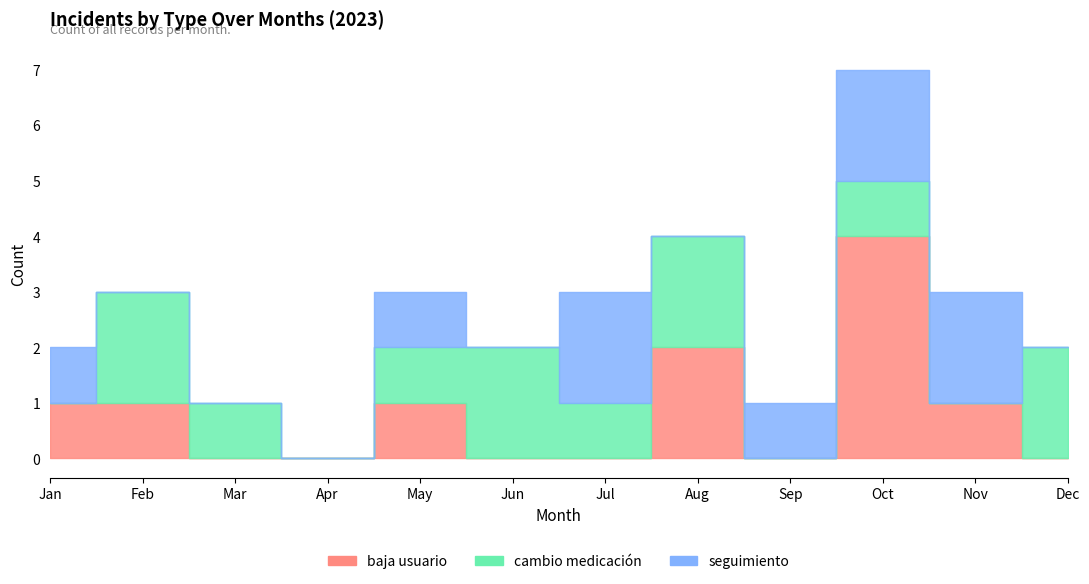

Which has a higher value, 9 or 7?

7